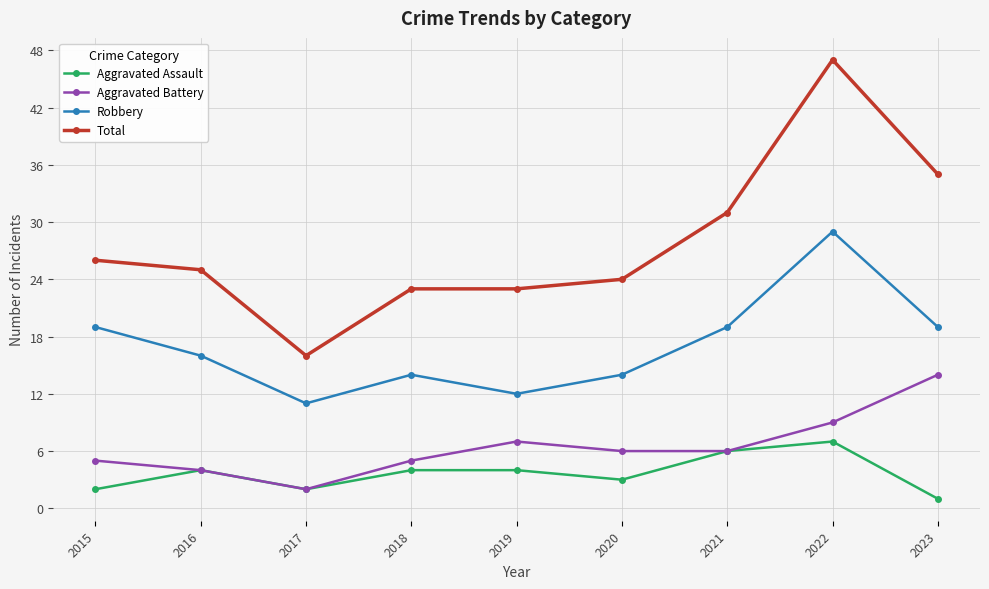

What is the total value across all series at 2015?

52